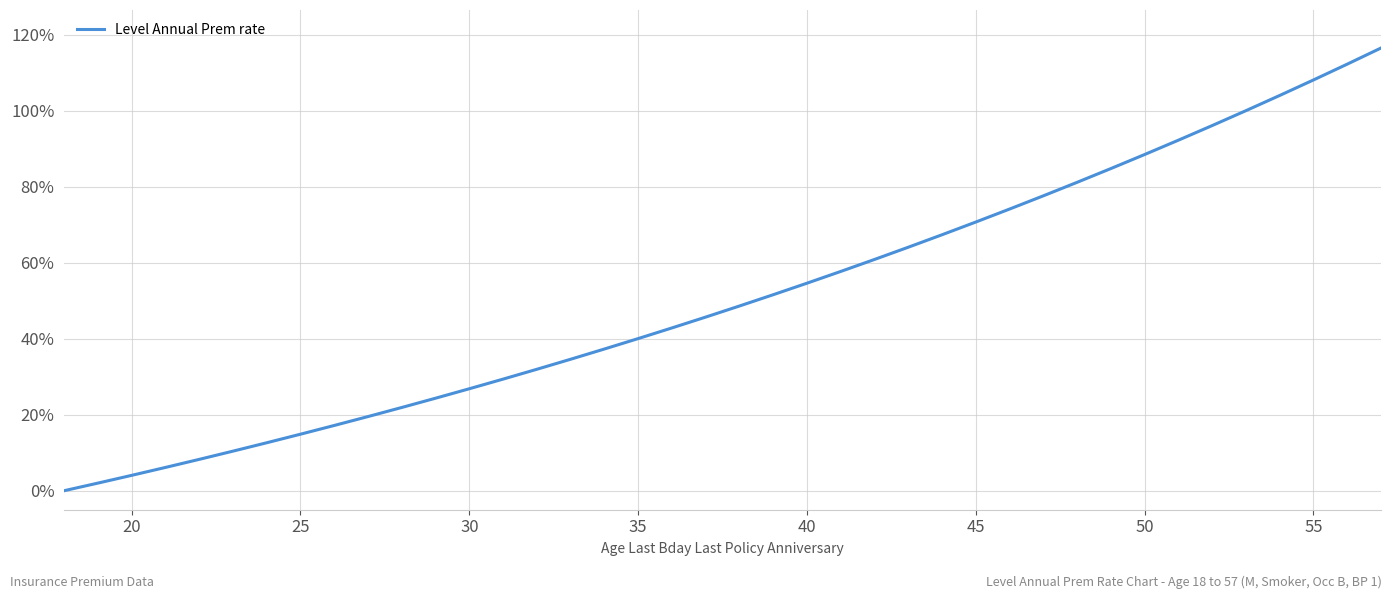

What is the maximum value shown in the chart?

116.5